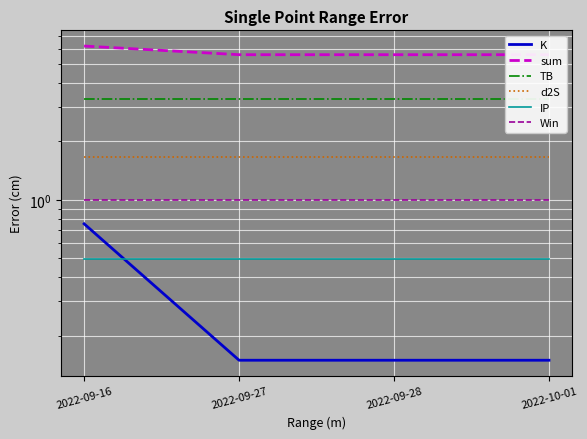

Which has a higher value, 2022-09-28 or 2022-09-27?

2022-09-28